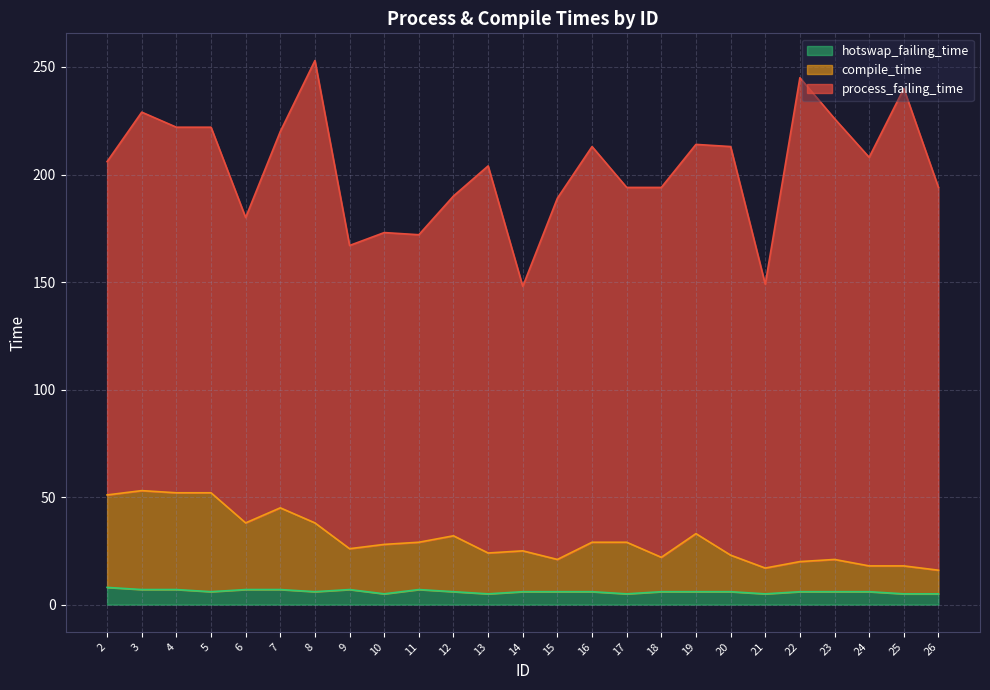

Does the chart display data point markers on the line(s)?

No